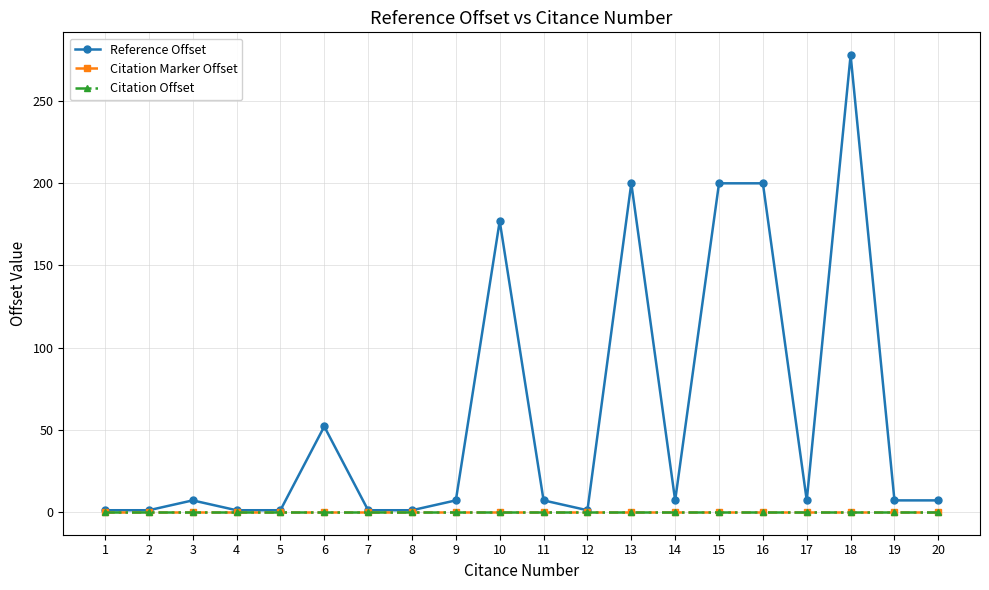

True or false: Citation Offset and Citation Marker Offset intersect in this chart.

False